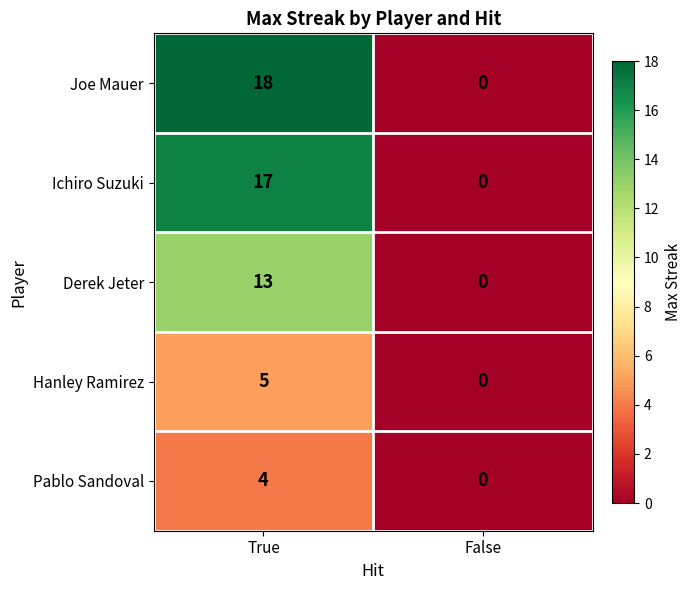

List the series in order of their peak value, lowest first.

Pablo Sandoval, Hanley Ramirez, Derek Jeter, Ichiro Suzuki, Joe Mauer